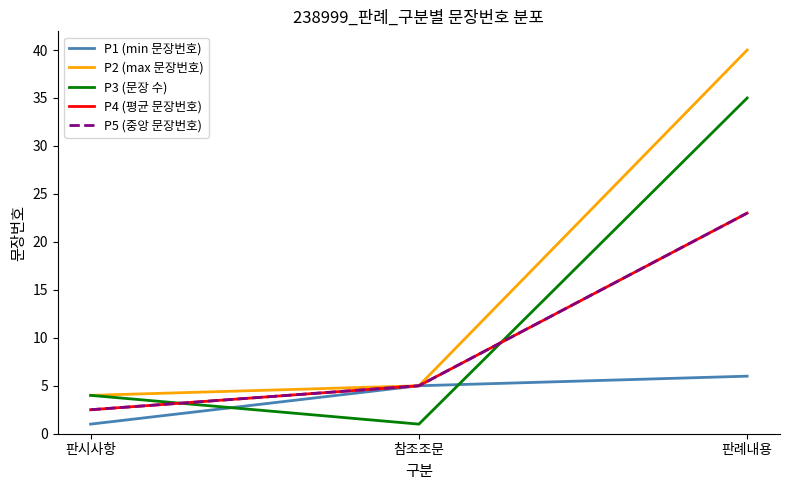

Does the chart display data point markers on the line(s)?

No